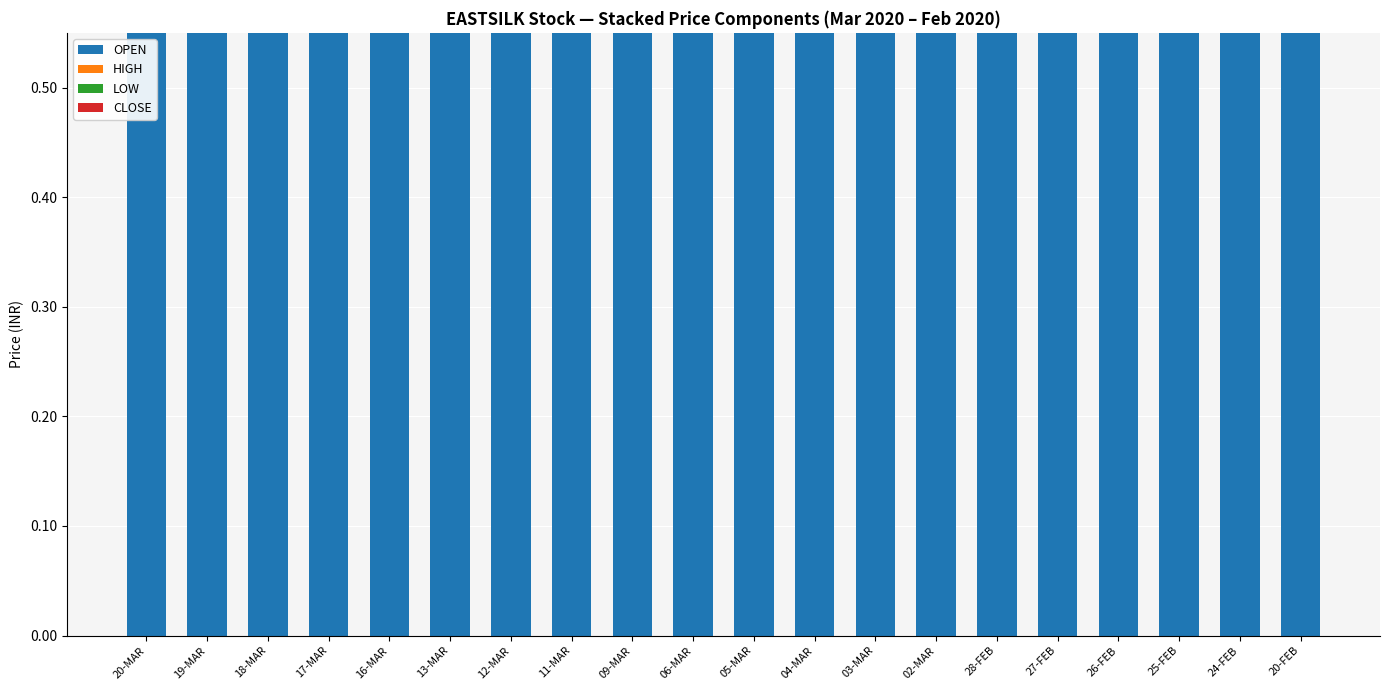

Count the number of categories in the chart.

20